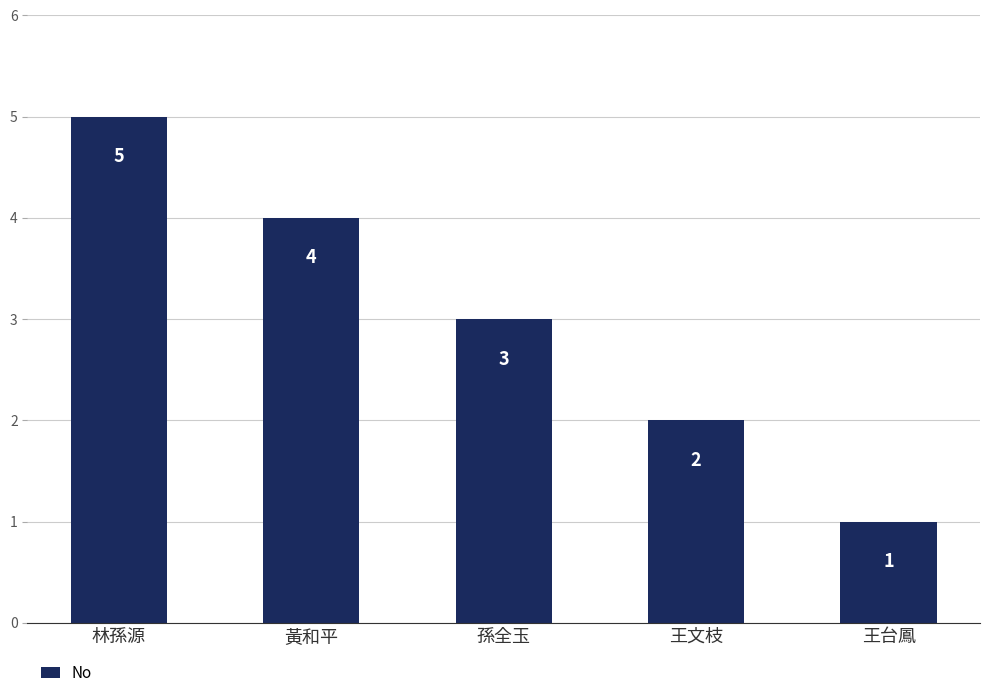

The value at 黃和平 is 7. True or false?

False